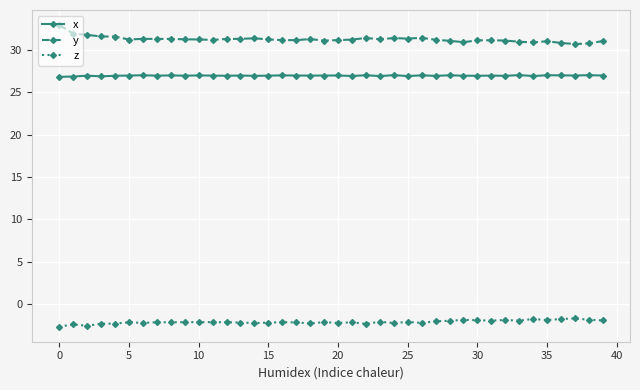

List the series in order of their peak value, lowest first.

z, x, y